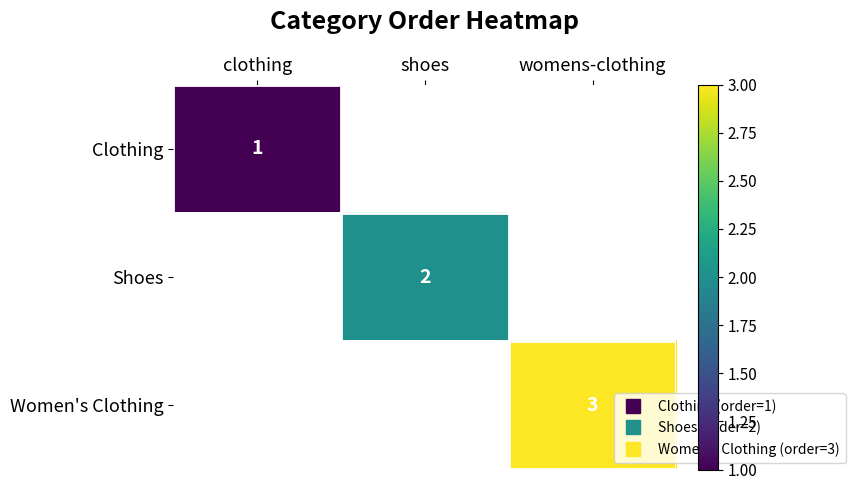

Rank the series by their maximum value, from lowest to highest.

Clothing, Shoes, Women's Clothing